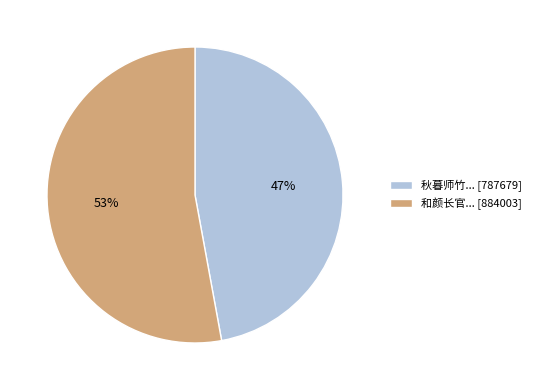

Which has a higher value, 秋暮师竹... [787679] or 和颜长官... [884003]?

和颜长官... [884003]